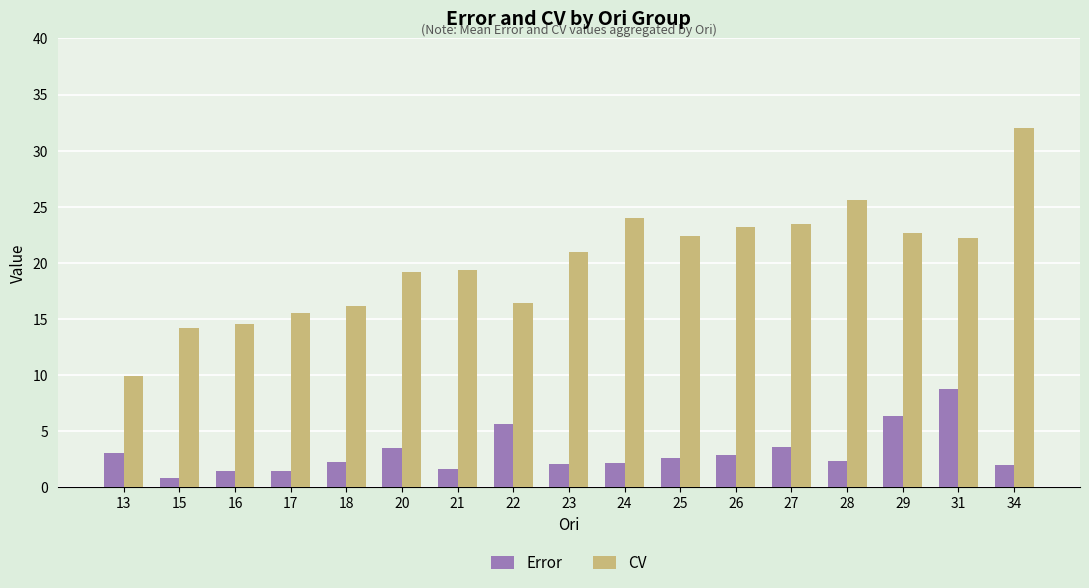

List the series in order of their peak value, highest first.

CV, Error